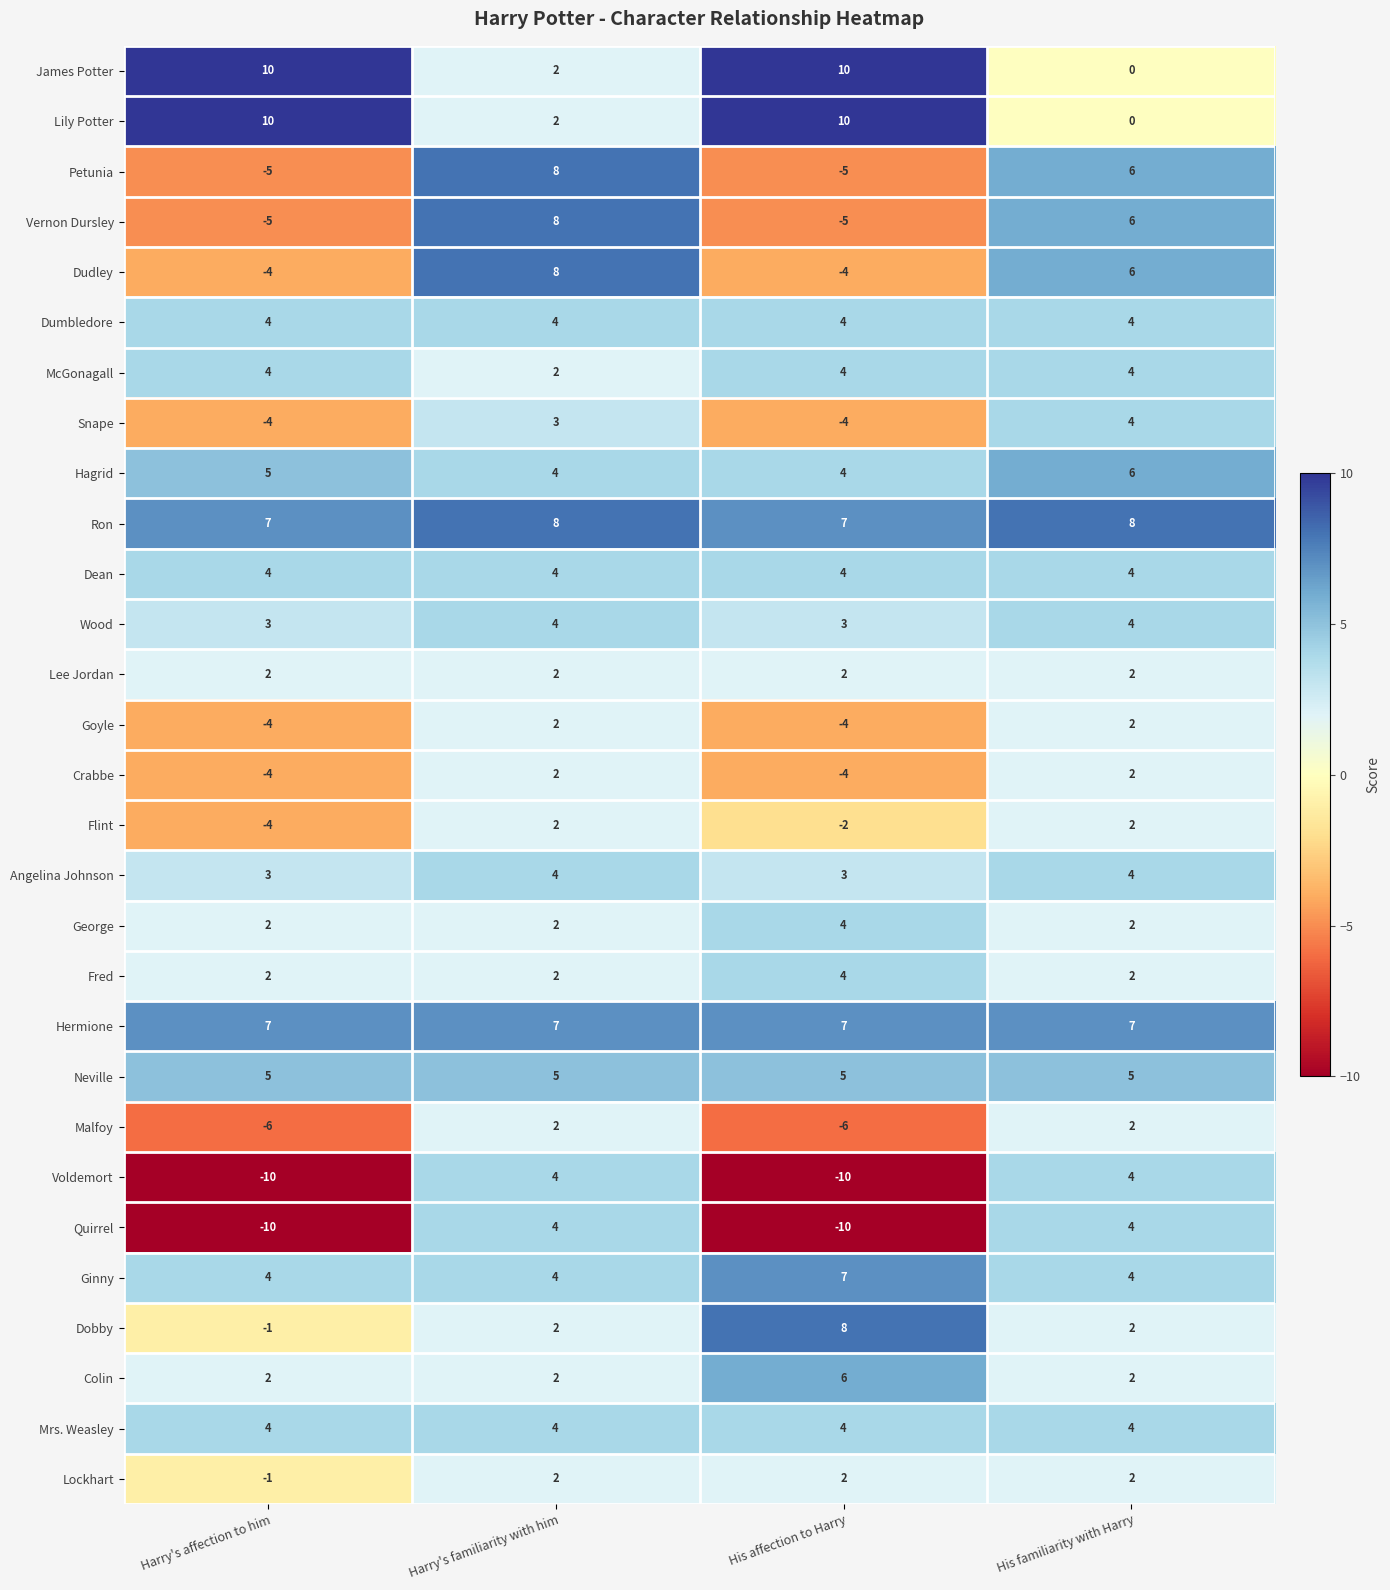

What is the spread (max minus min) of values at Harry's familiarity with him?

6